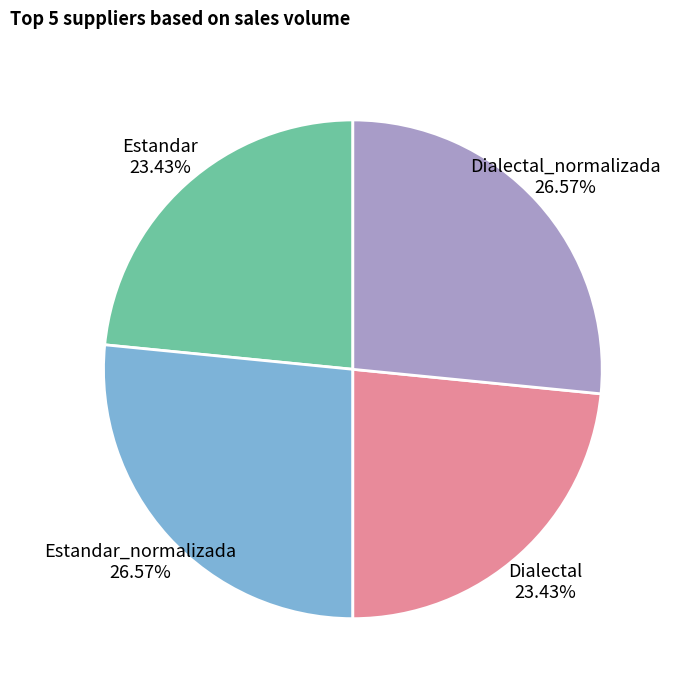

What percentage do Dialectal and Estandar together represent?

46.9%